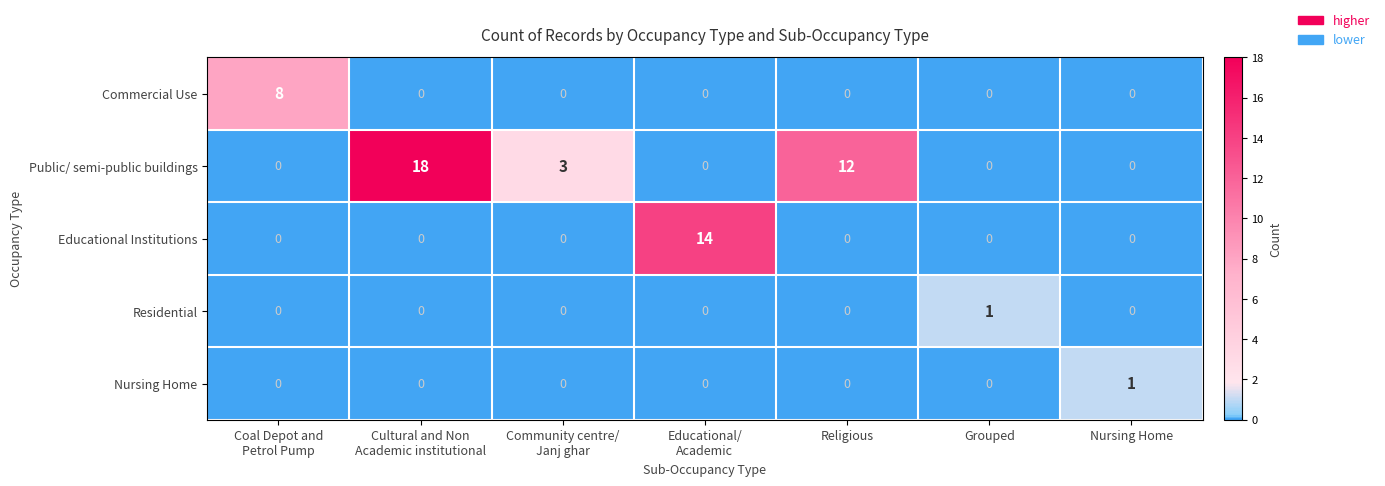

The Nursing Home series shows 1 at Nursing Home. True or false?

True